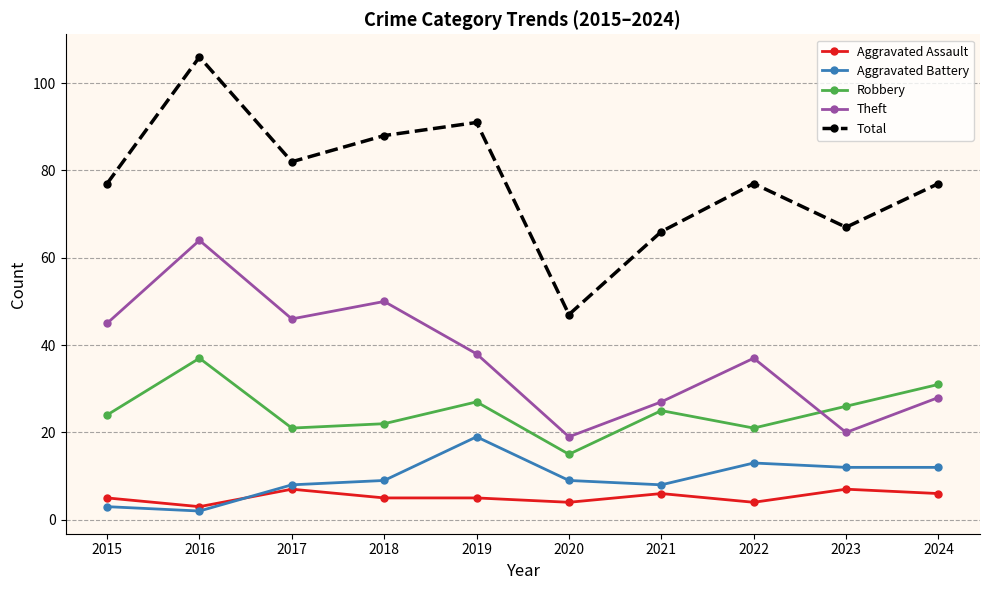

Reading left to right, list all the values displayed in this chart.

Aggravated Assault: 5	3	7	5	5	4	6	4	7	6
Aggravated Battery: 3	2	8	9	19	9	8	13	12	12
Robbery: 24	37	21	22	27	15	25	21	26	31
Theft: 45	64	46	50	38	19	27	37	20	28
Total: 77	106	82	88	91	47	66	77	67	77